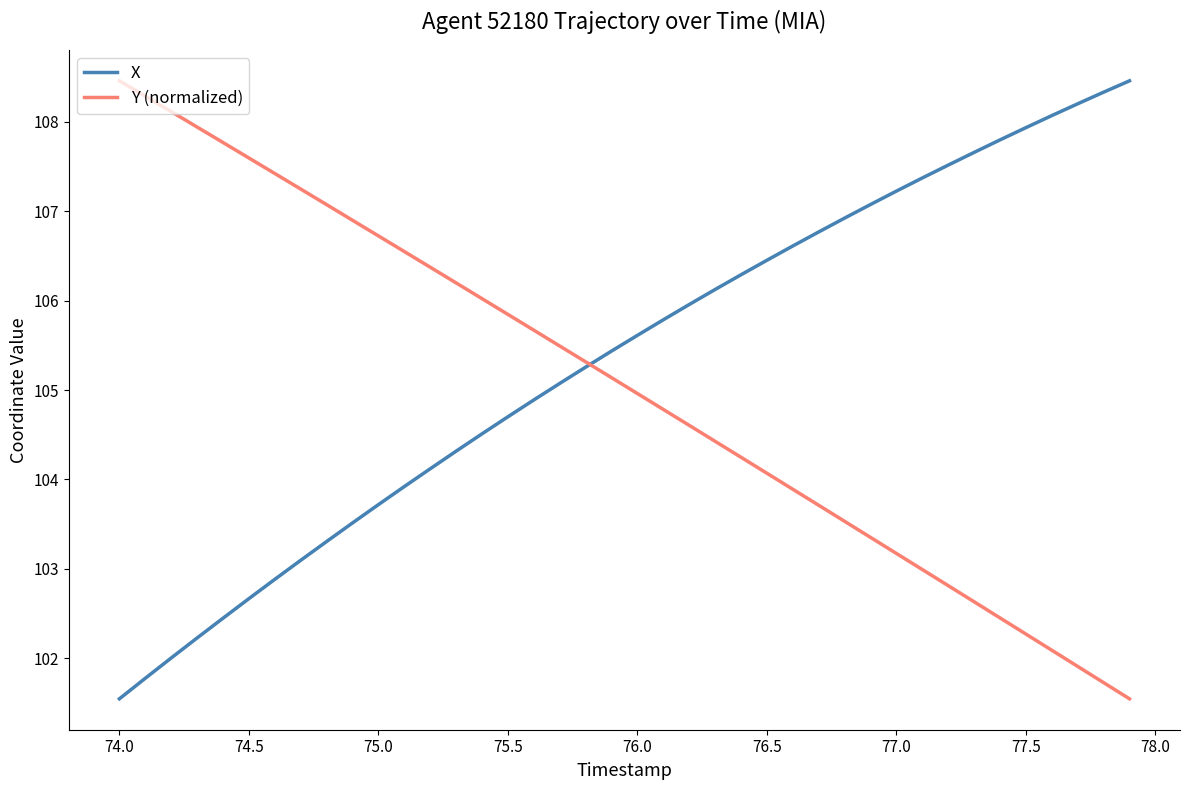

What is the average value of the X series?

105.3